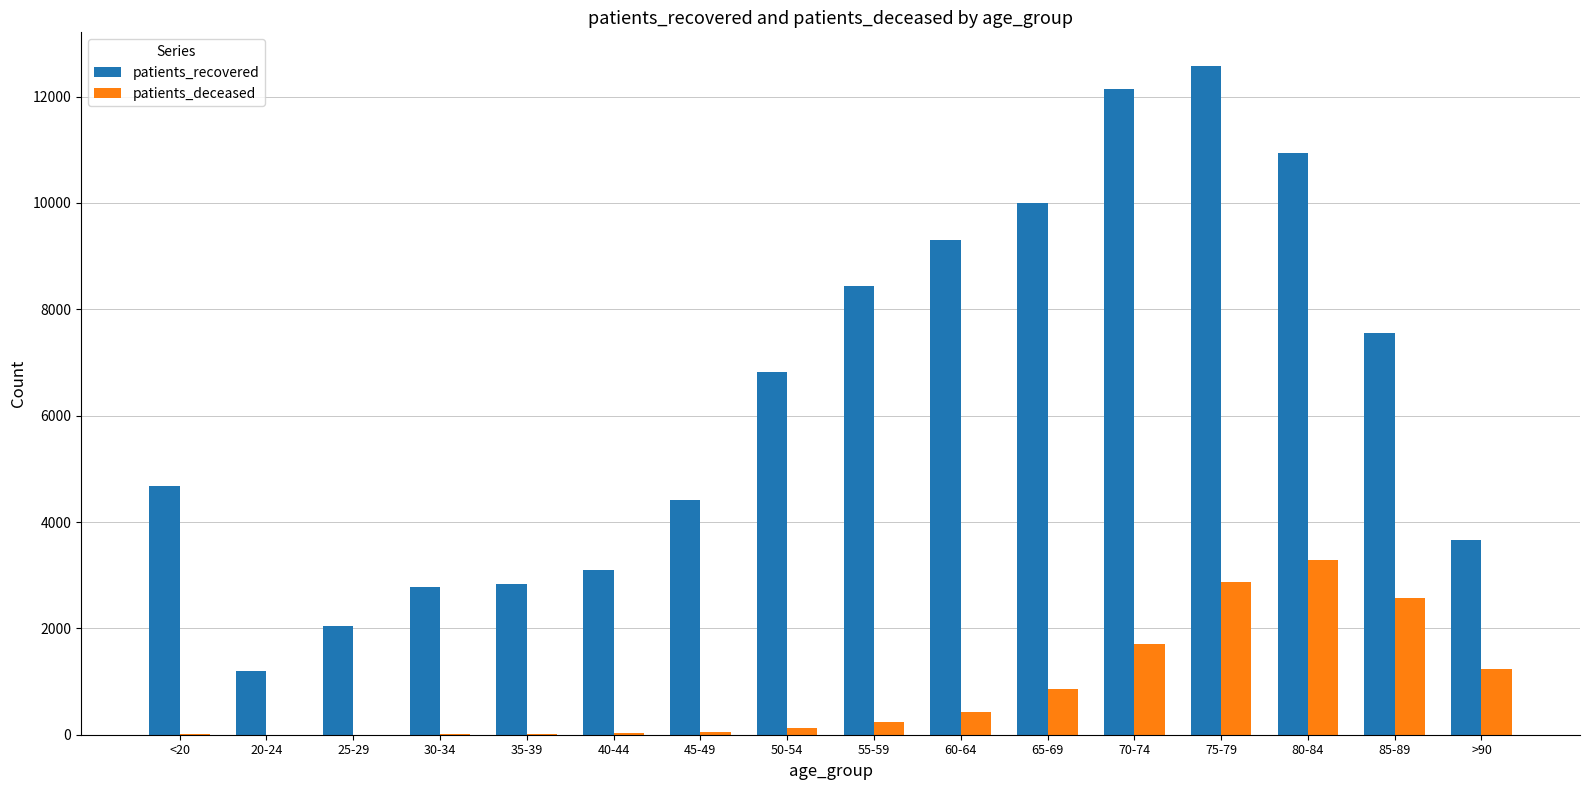

True or false: patients_deceased has a value of 231 at 55-59.

True